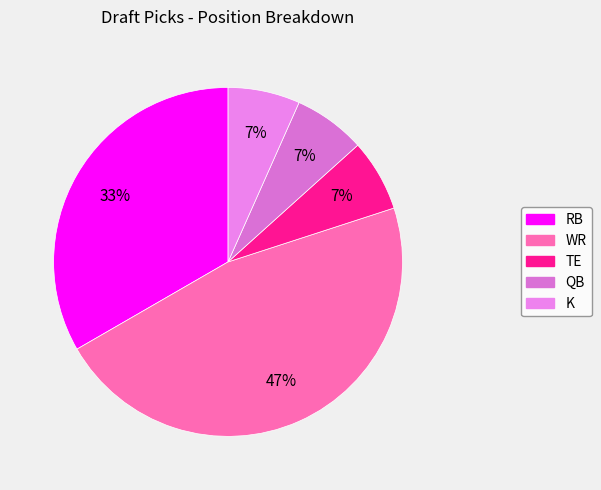

Which slice is the smallest?

TE